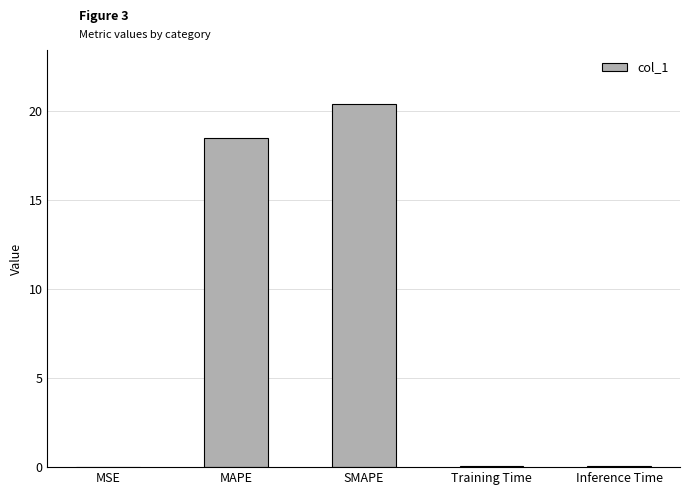

True or false: the data shows 0.0 at MSE.

True